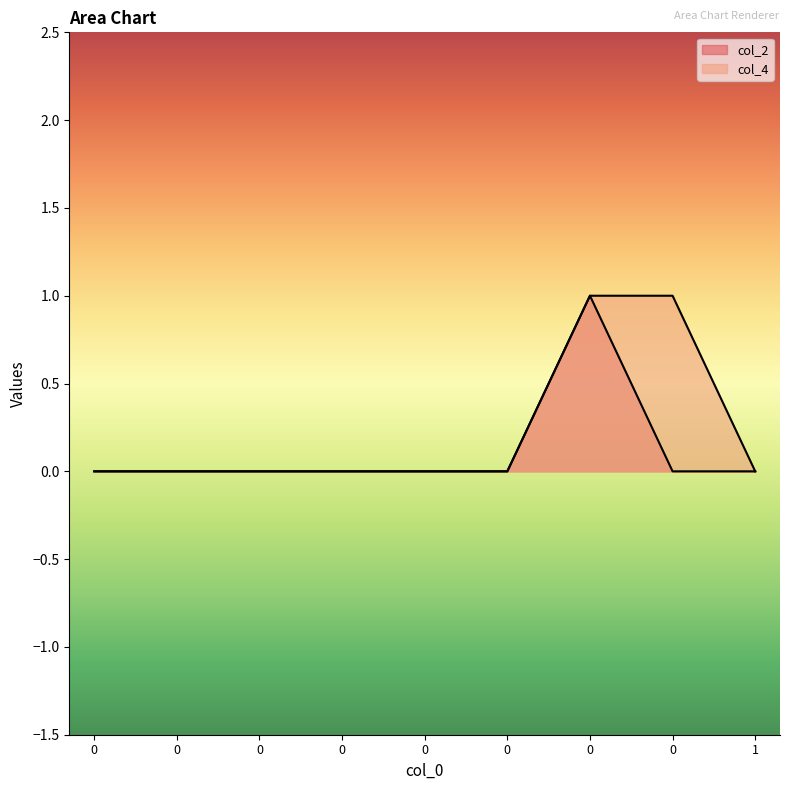

How many data points does each series have?

9